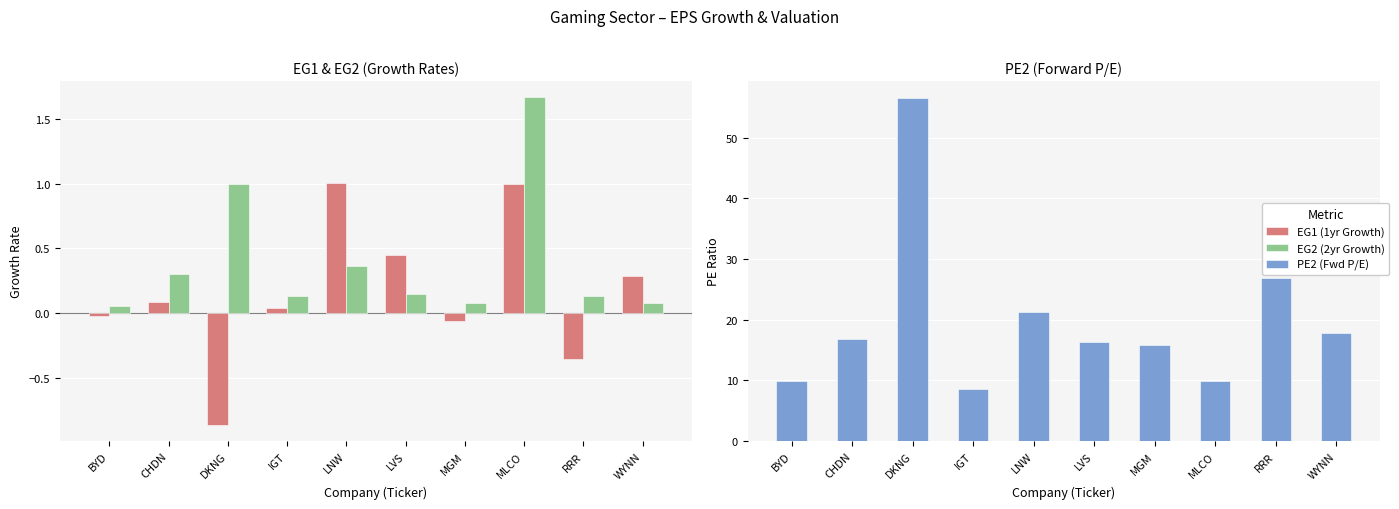

Is the value of EG2 (2yr Growth) at LVS greater than the value of EG1 (1yr Growth) at DKNG?

Yes